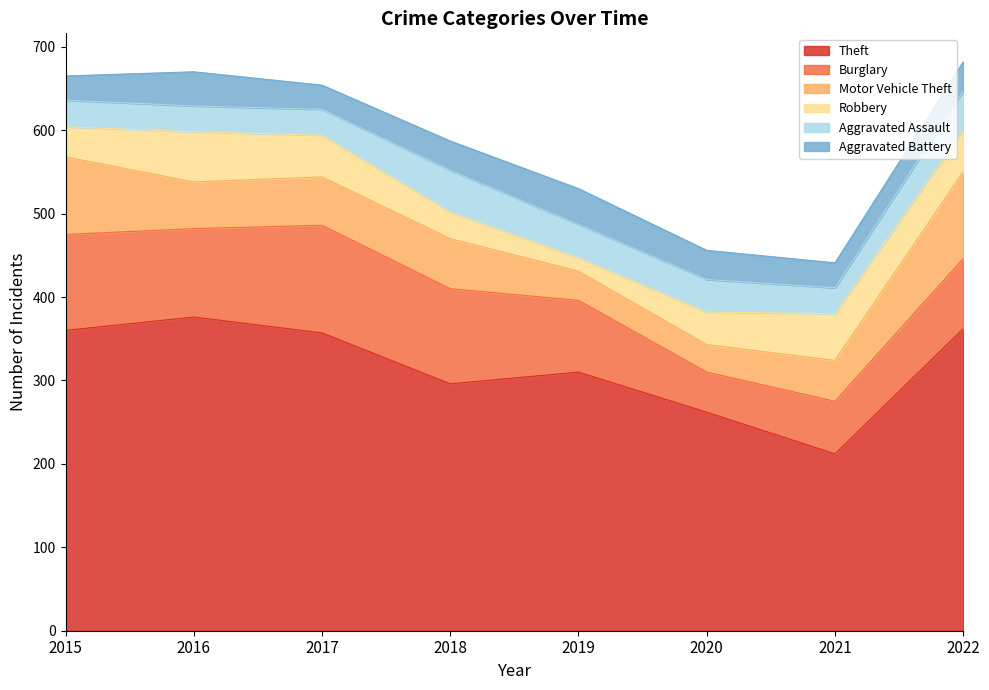

How many series are shown in this chart?

6